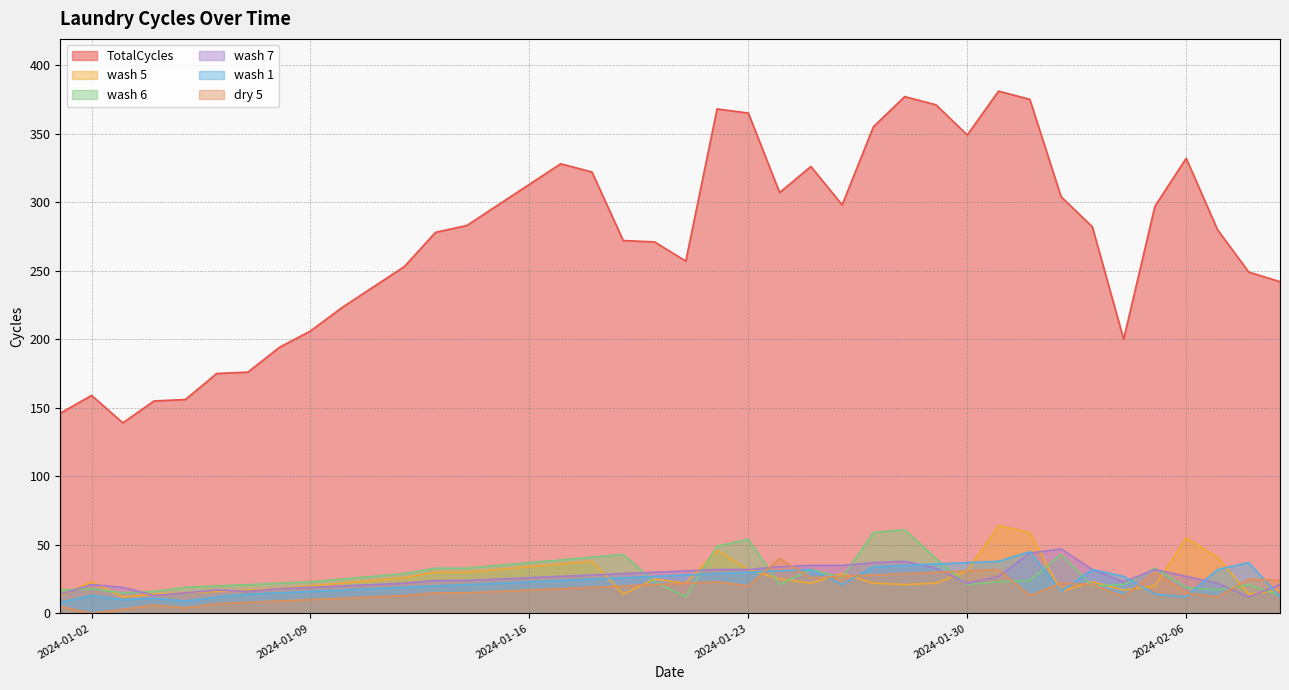

What is the sum of all dry 5 values?

711